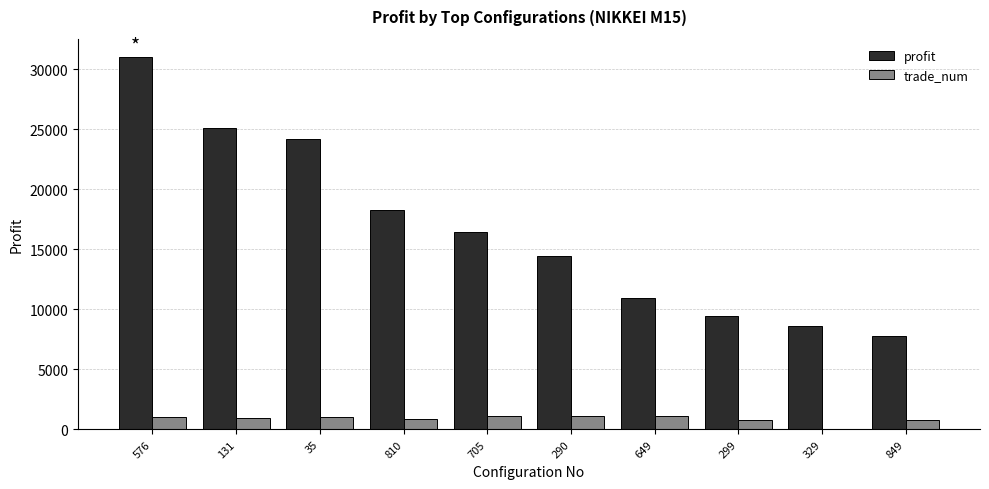

What is the sum of all trade_num values?

8873